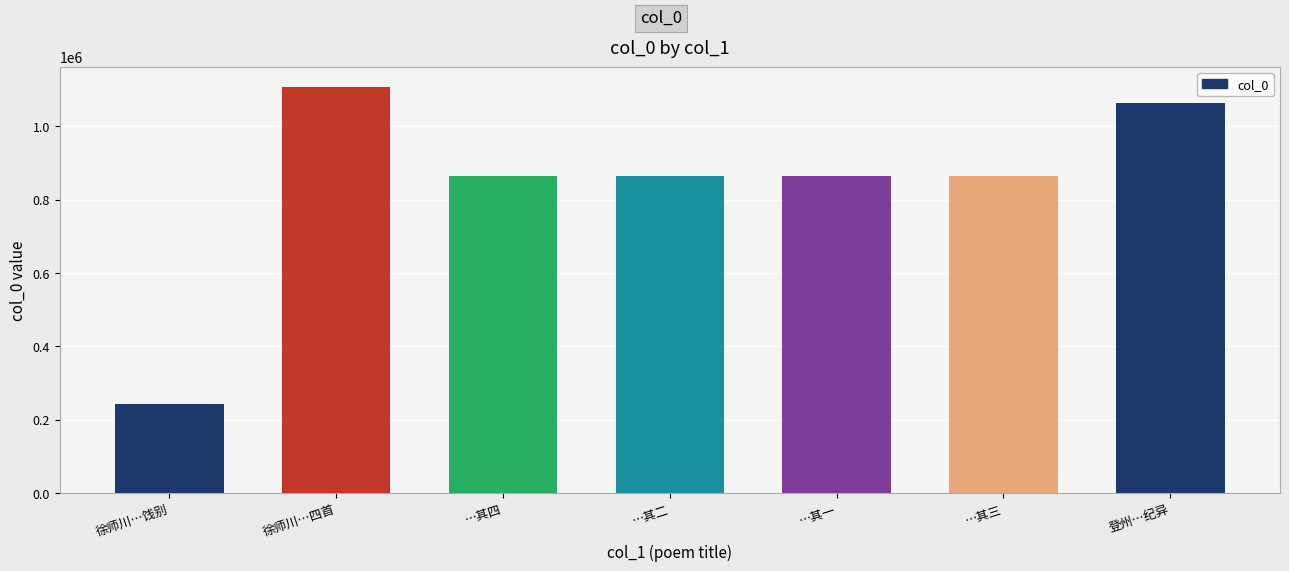

What is the maximum value shown in the chart?

1106985